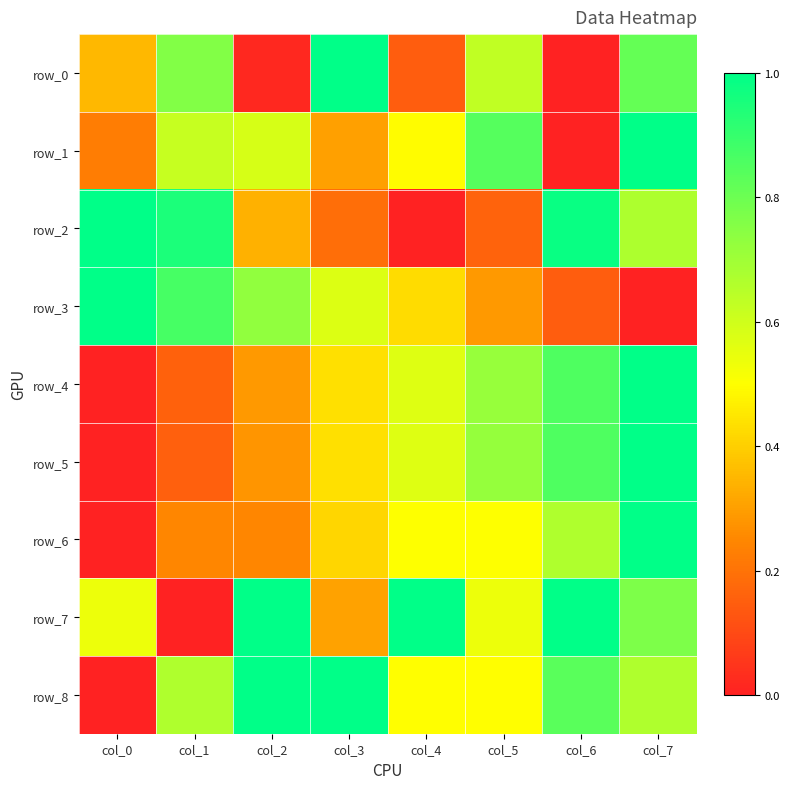

Which series has the largest range (max minus min)?

row_0